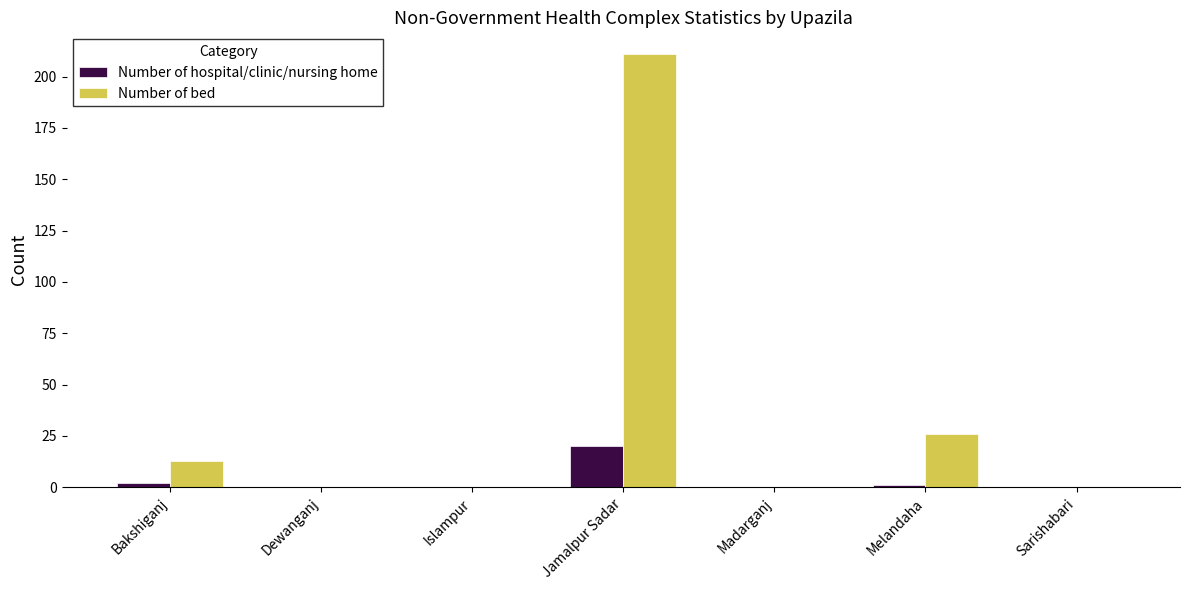

What is the maximum value shown in the chart?

211